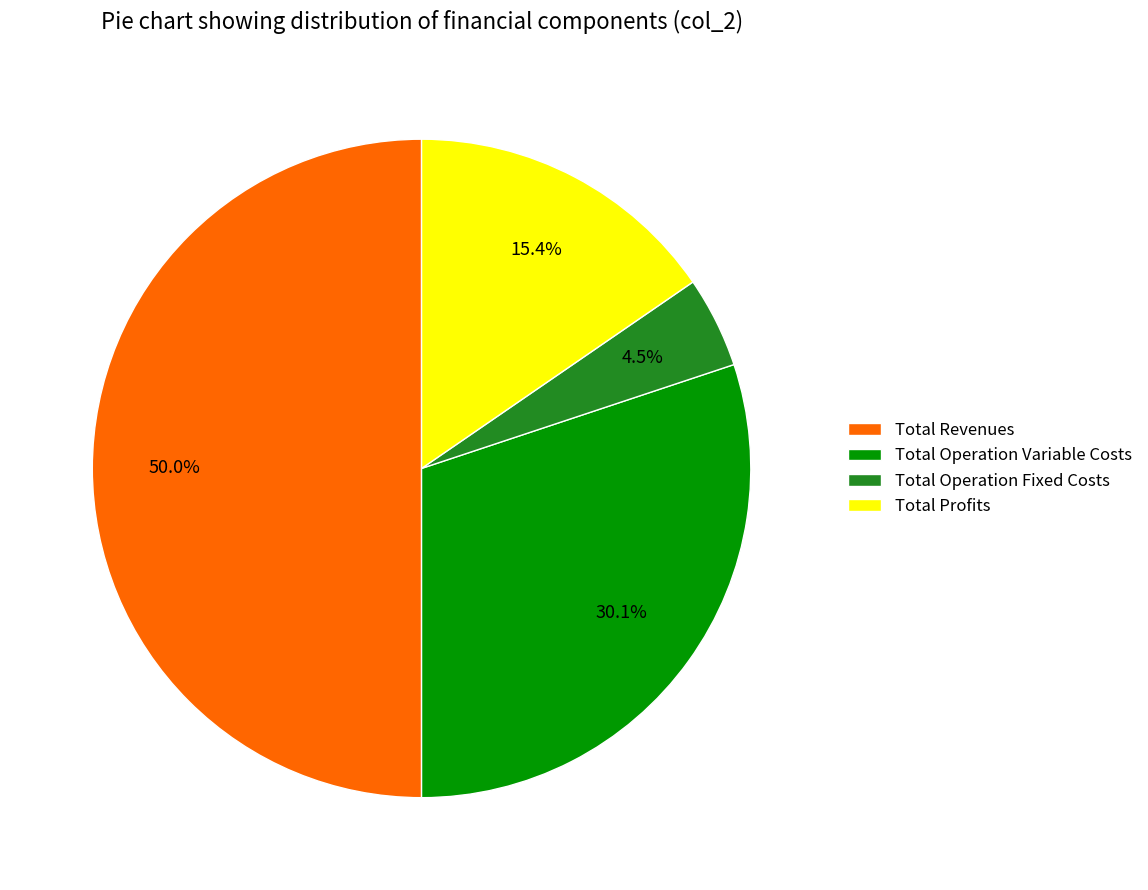

Rank the categories by value from highest to lowest.

Total Revenues, Total Operation Variable Costs, Total Profits, Total Operation Fixed Costs